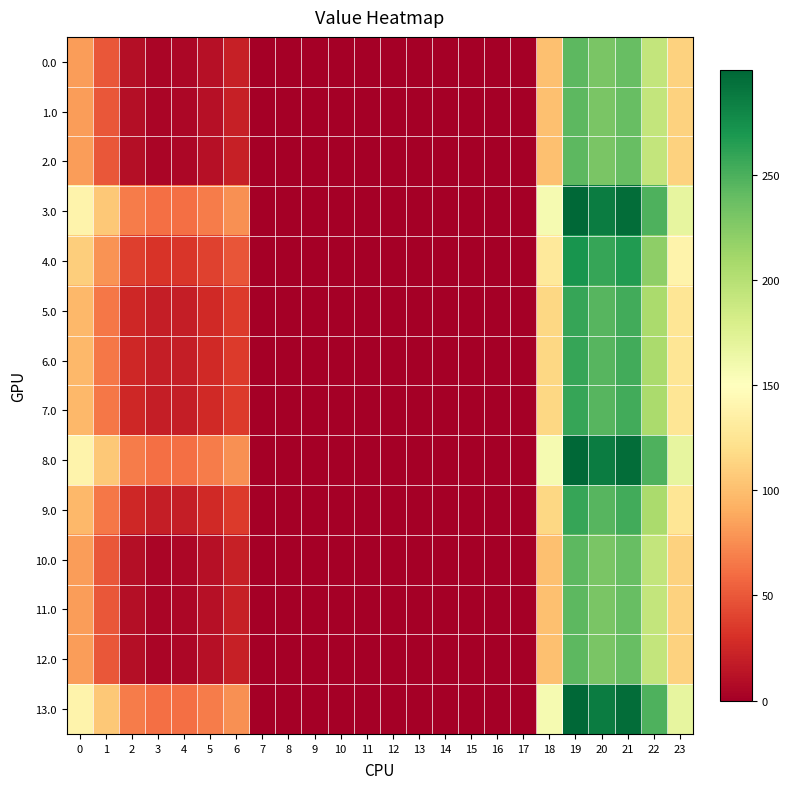

Which series changed the most between 2 and 7?

3.0